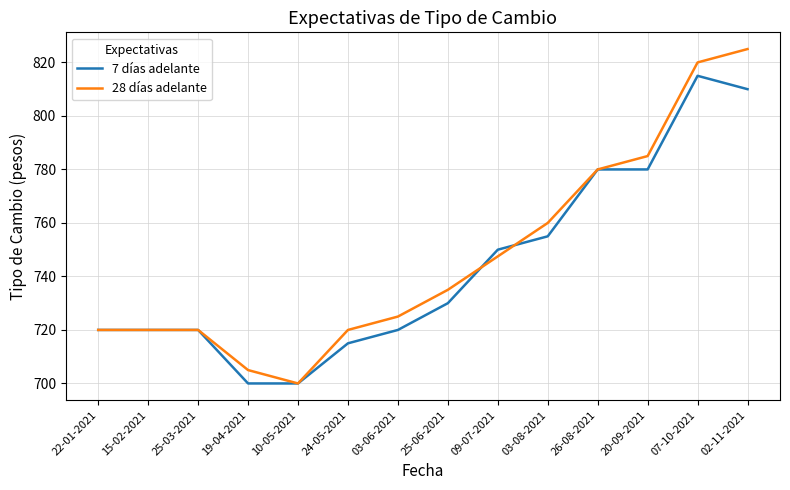

Is the value of 28 días adelante at 03-08-2021 greater than the value of 7 días adelante at 22-01-2021?

Yes